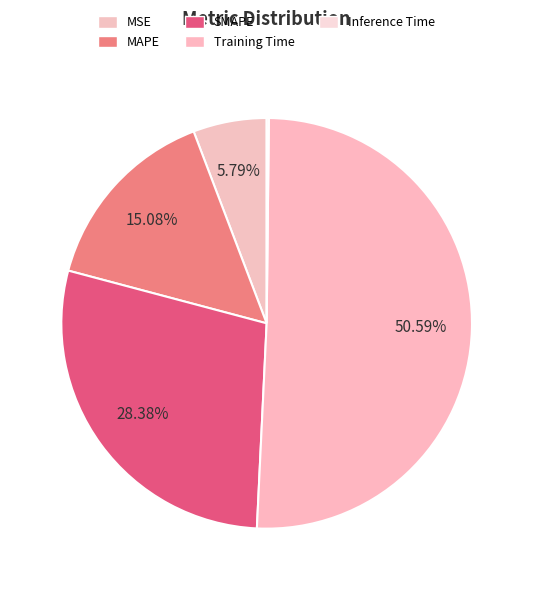

Which category has the smallest portion of the pie?

Inference Time